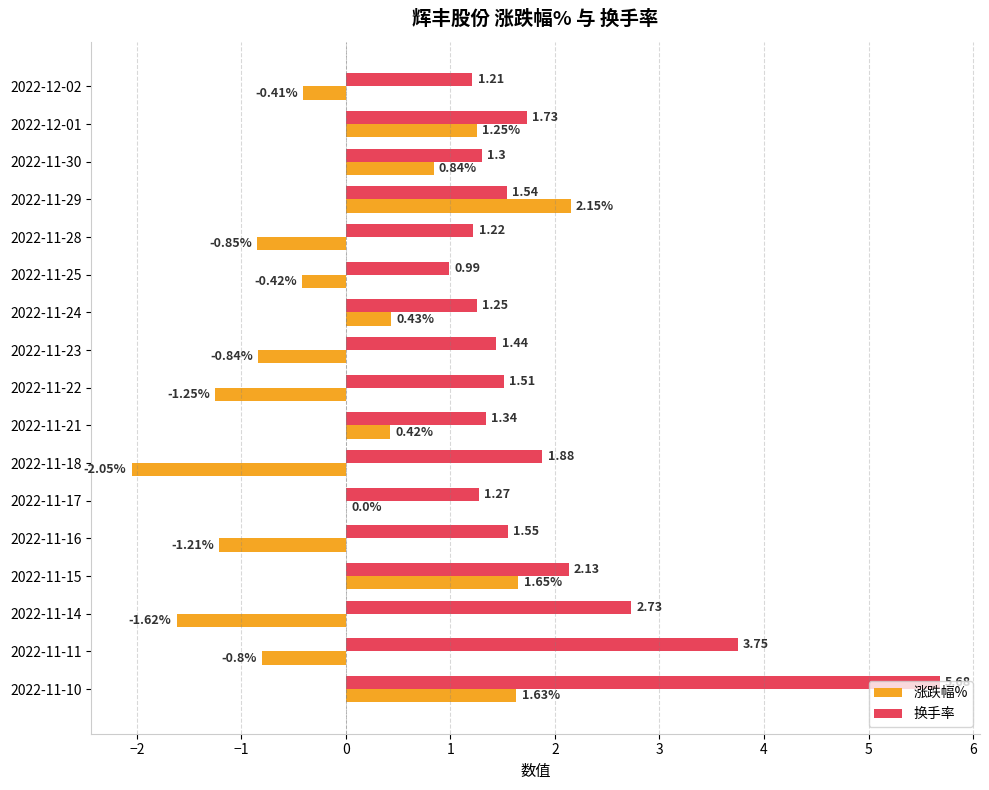

Which series has the largest total across all categories?

换手率